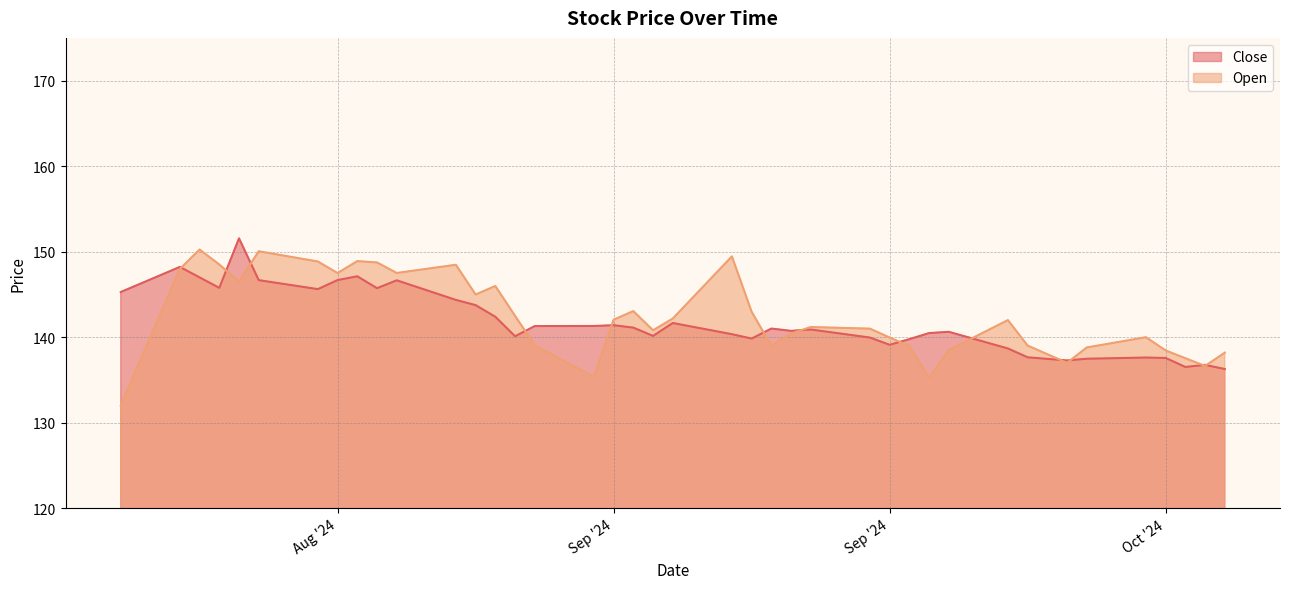

What is the value of the Open point at the 32nd from the left?

142.0